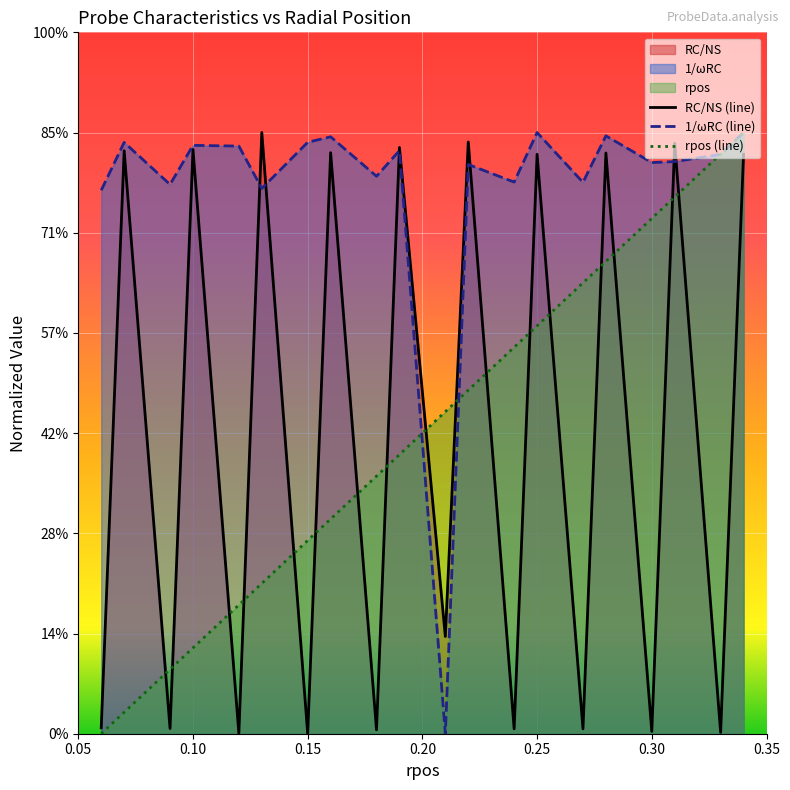

Which series ends up on top after the final intersection of 1/omegaRC and rpos?

rpos